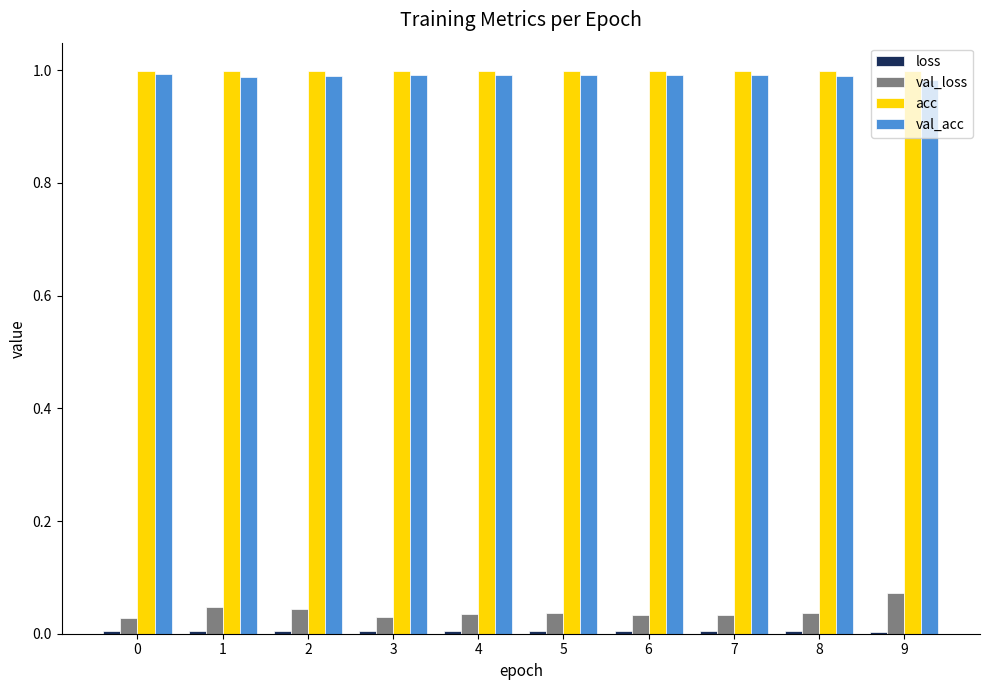

True or false: acc has a value of 1.3 at 1.

False